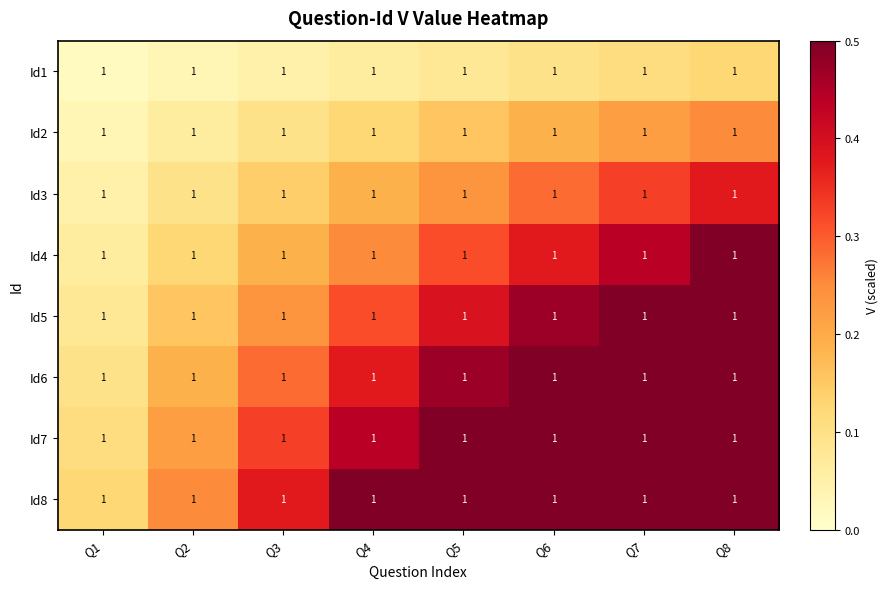

What is the maximum value shown in the chart?

1.0